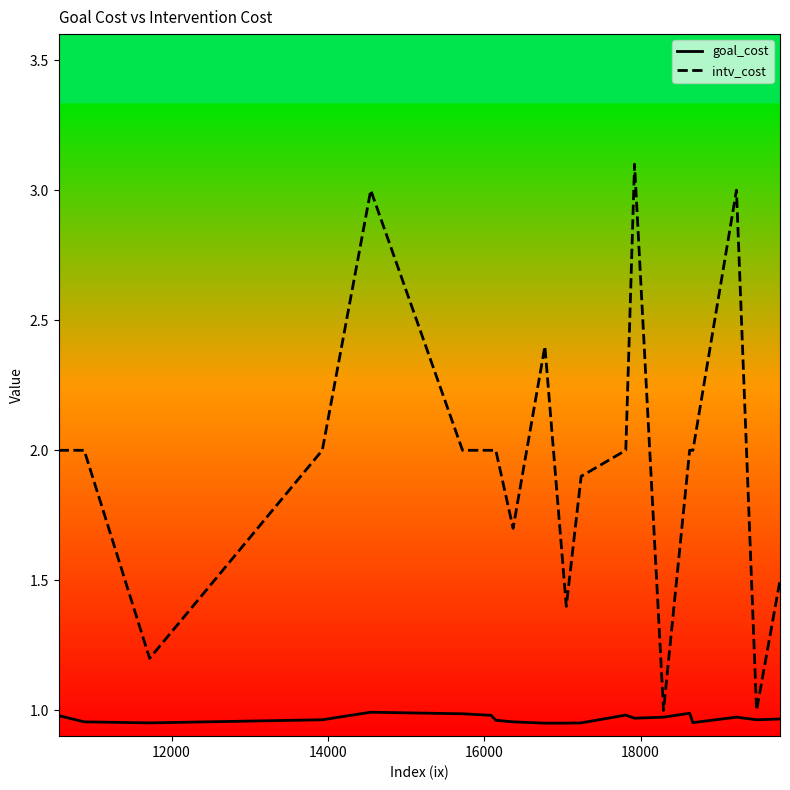

List the series in order of their peak value, lowest first.

goal_cost, intv_cost